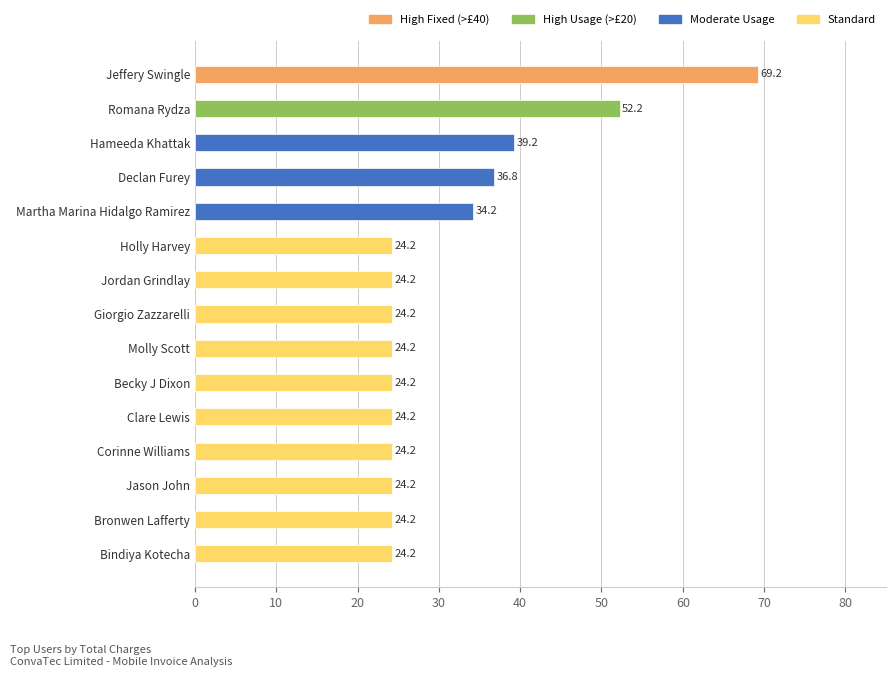

What is the difference between the second highest and second lowest values?

28.0